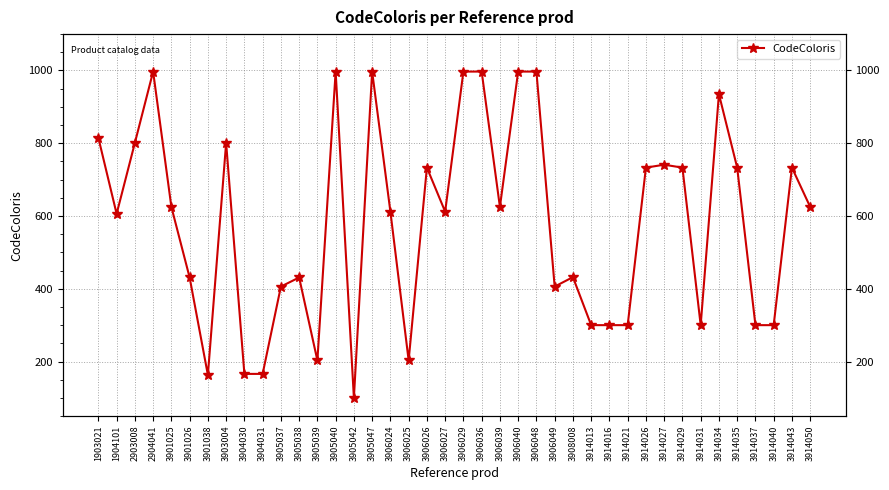

Is it true that the value at 1903021 is 1365?

False